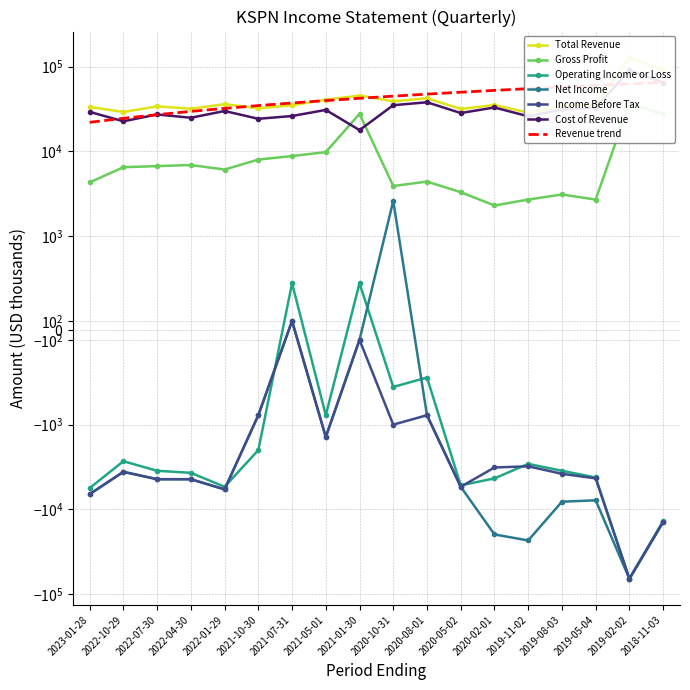

What is the value of the Net Income point at the 17th from the left?

-65700